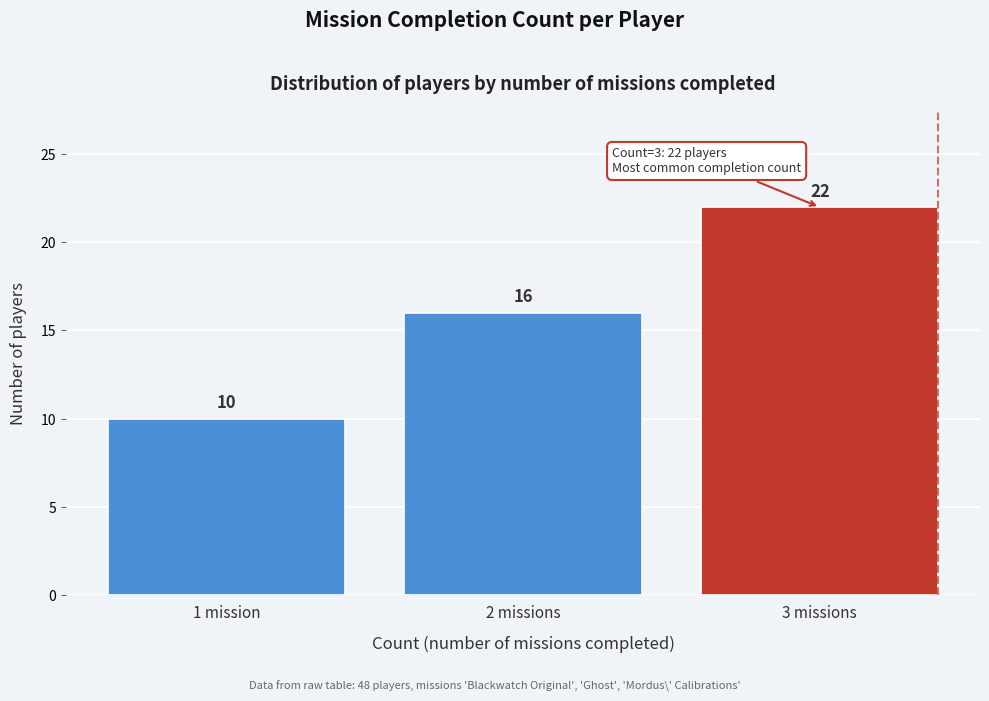

Reading right to left, extract all data points from this chart.

22	16	10